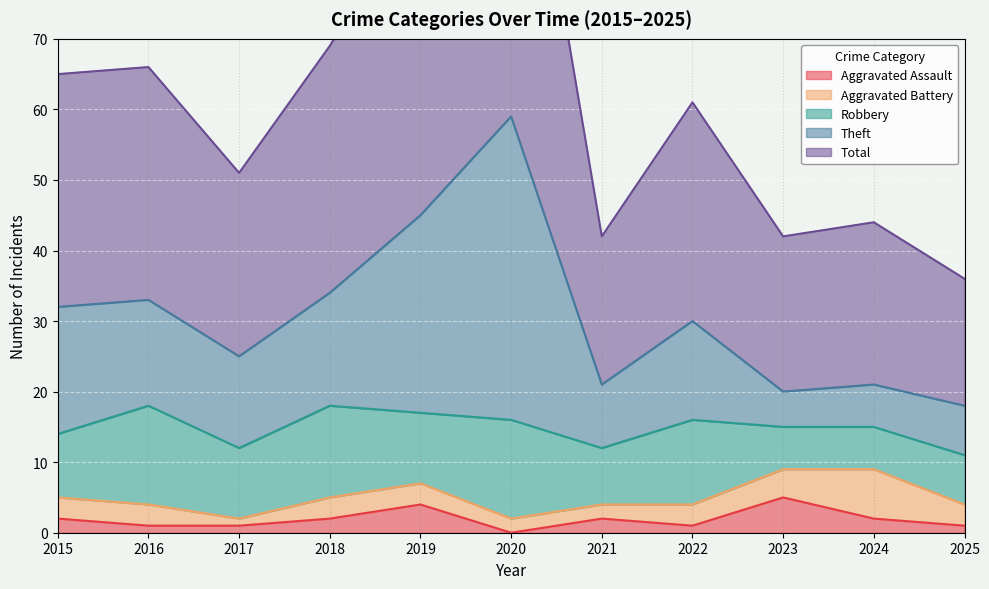

How many values in the Aggravated Assault series exceed 2?

2